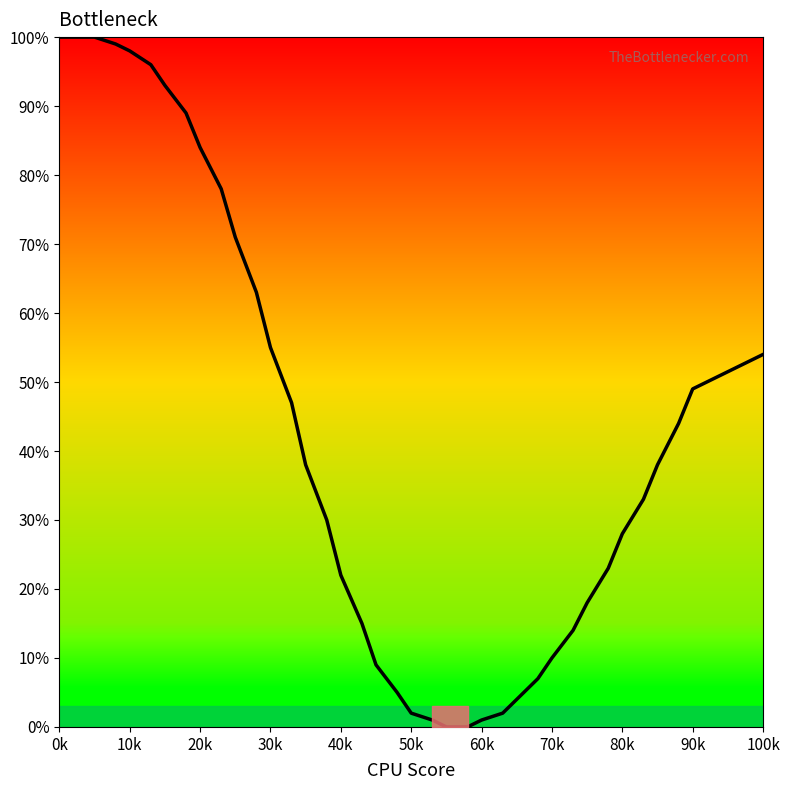

How many lines are shown in the chart?

1